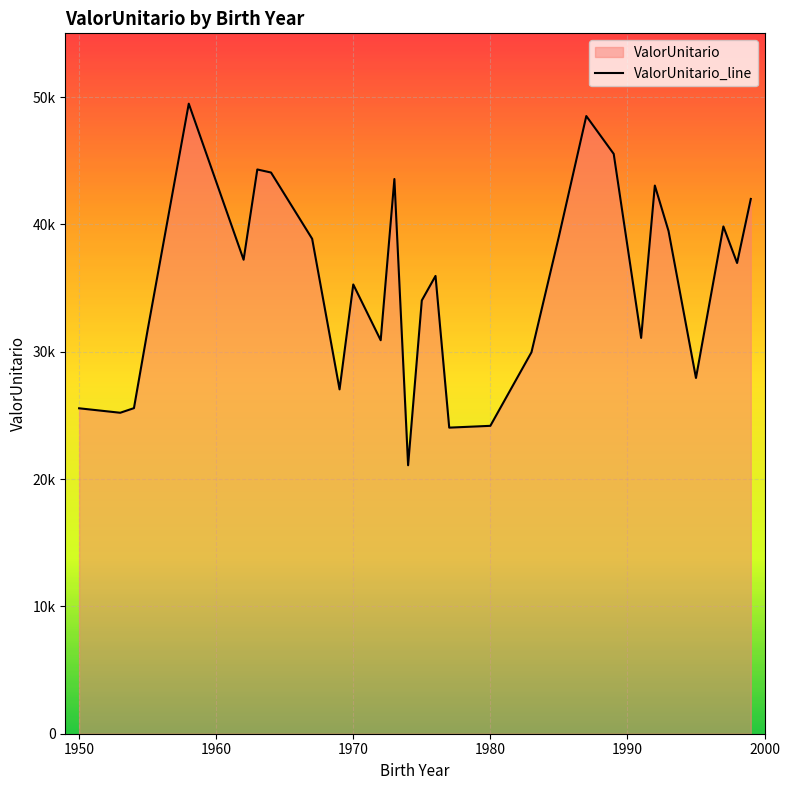

Where is the first local minimum?

1953